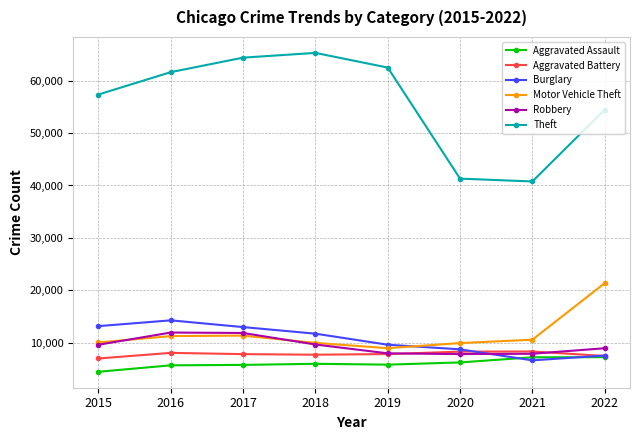

What is the greatest value displayed?

65285